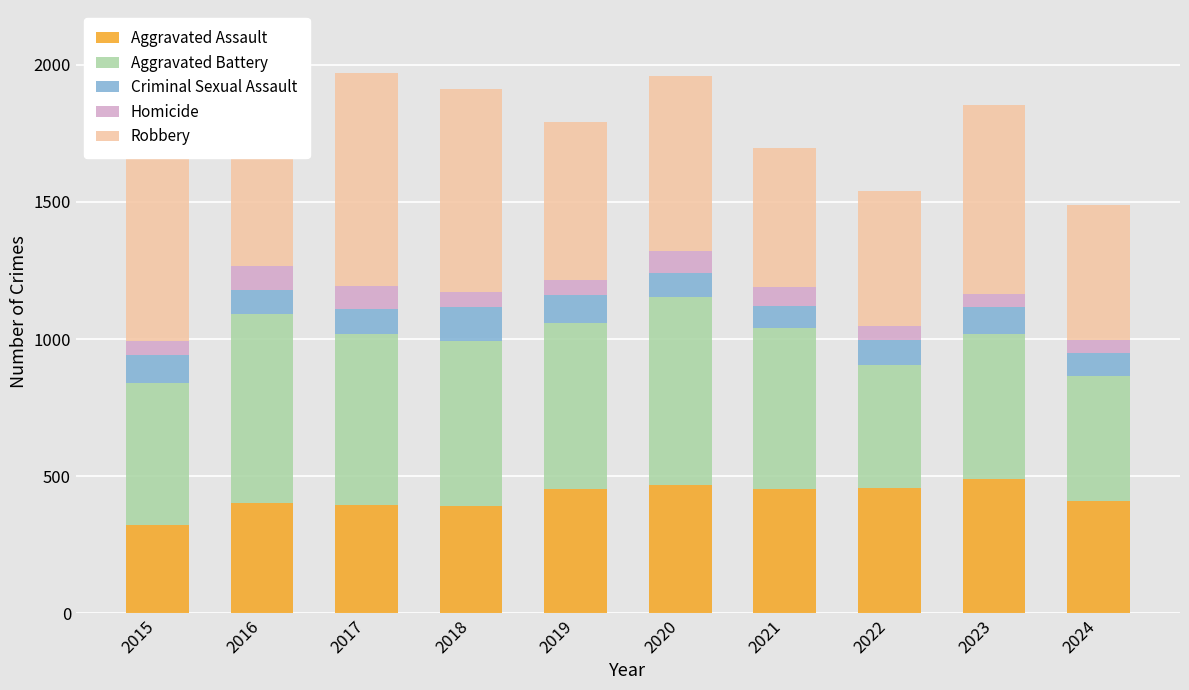

Count the number of data series in this chart.

5